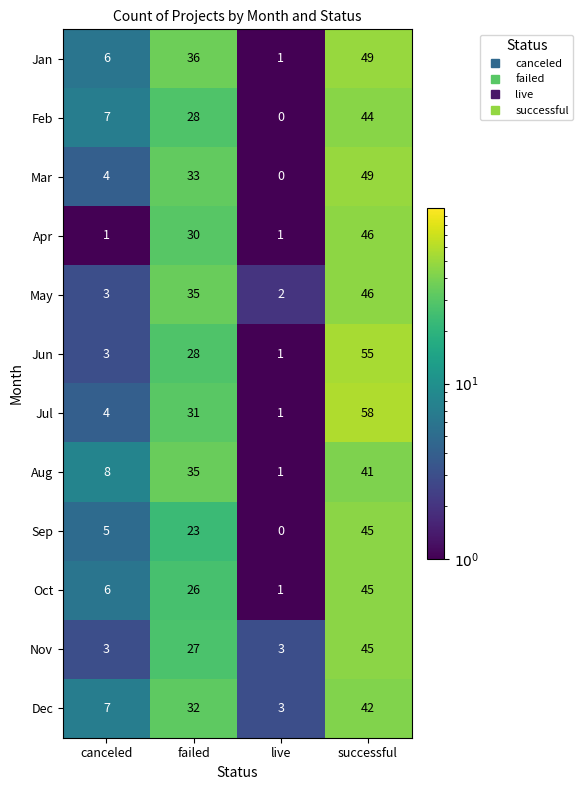

How many distinct data groups are displayed?

12